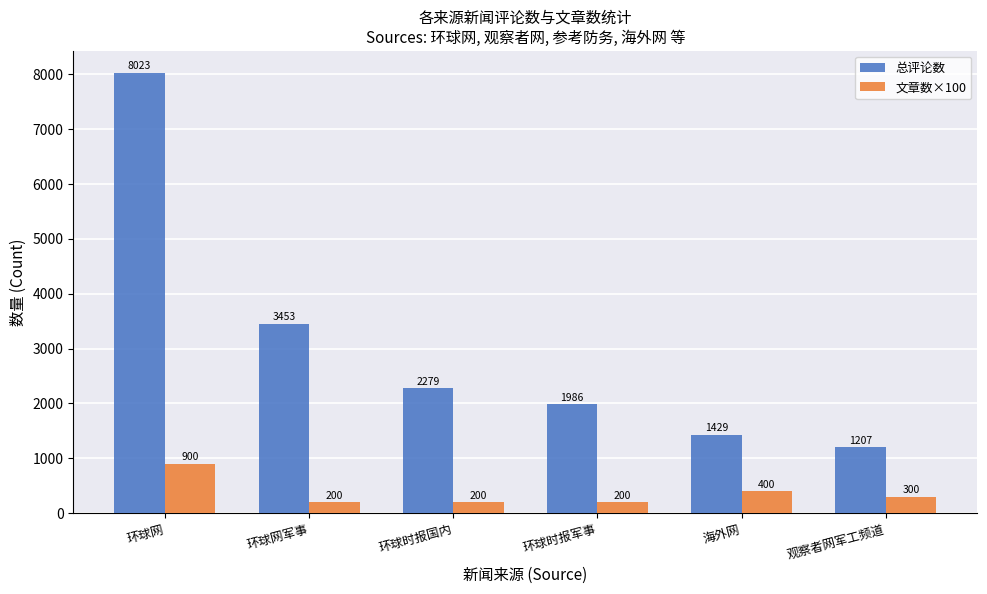

How many bars are there in each group?

2